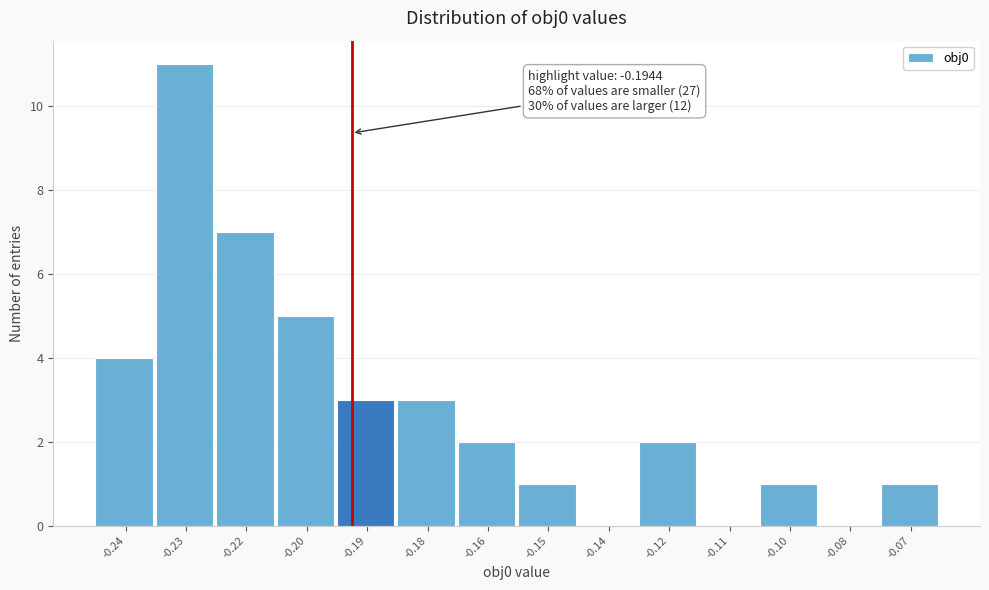

Reading left to right, what are all the values shown in this chart?

-0.24=4	-0.23=11	-0.22=7	-0.20=5	-0.19=3	-0.18=3	-0.16=2	-0.15=1	-0.14=0	-0.12=2	-0.11=0	-0.10=1	-0.08=0	-0.07=1